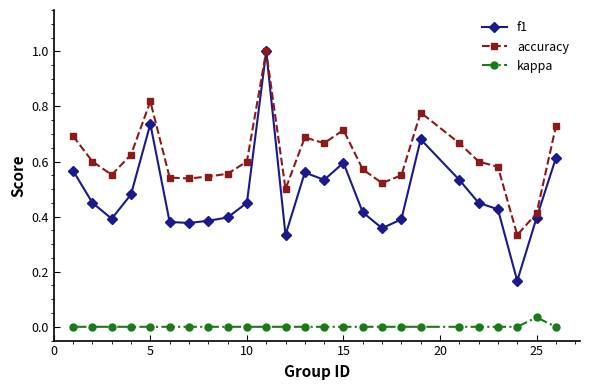

Which series has the largest range (max minus min)?

f1